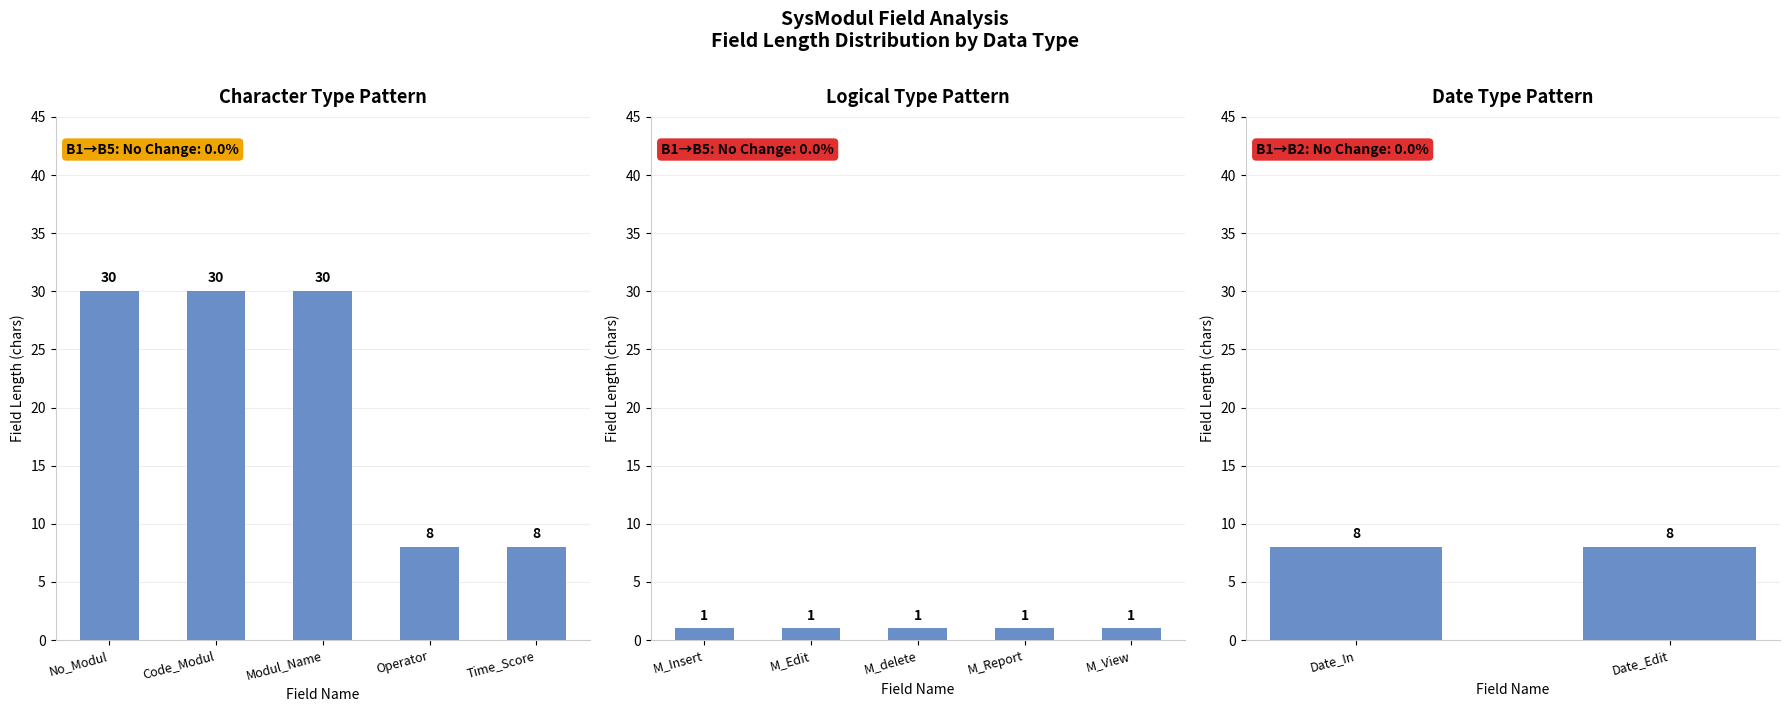

What is the difference between the values at M_Report and Code_Modul?

29